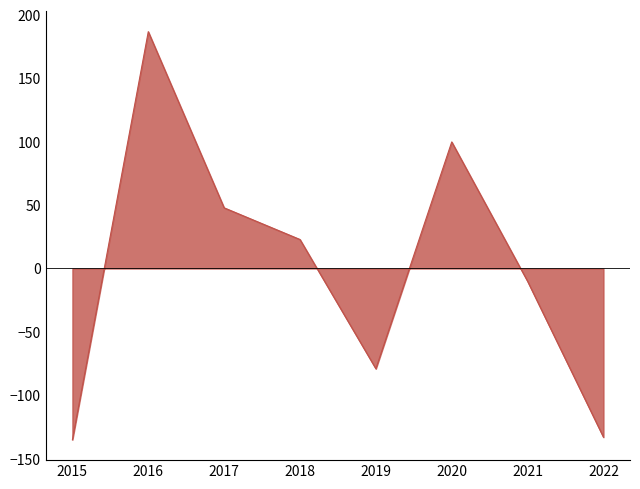

Where is the first local maximum?

2016